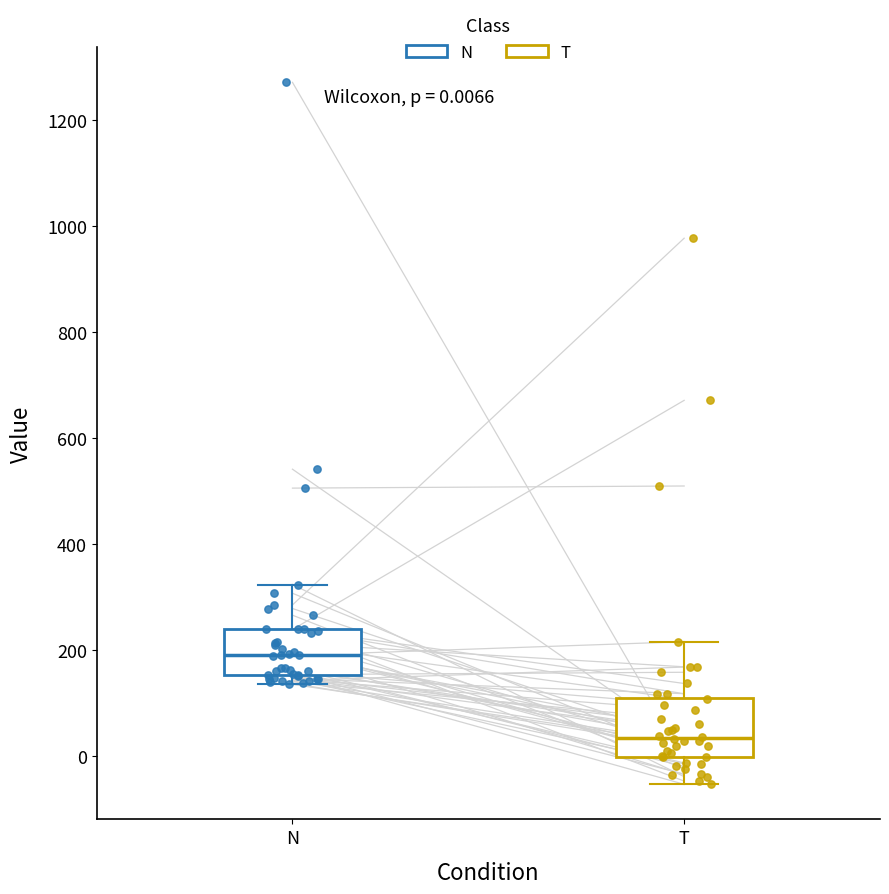

Which box is the tallest, from its lower edge to its upper edge?

T